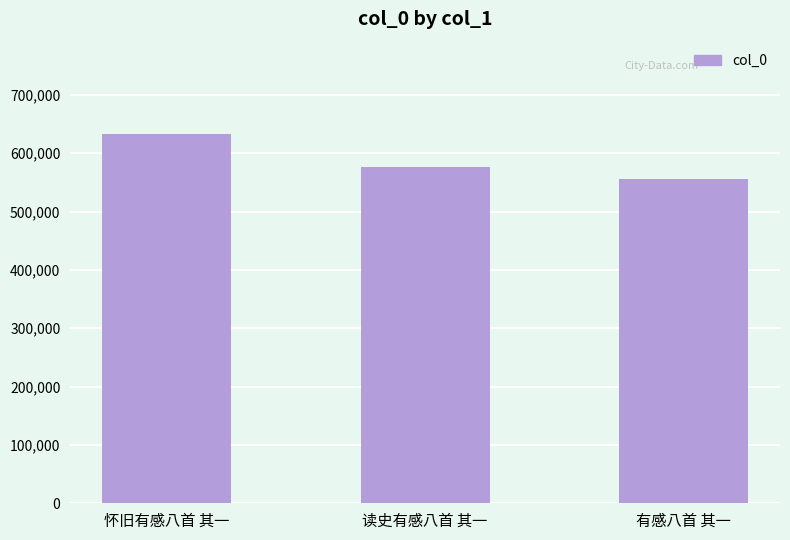

List the labels in order of value, largest first.

怀旧有感八首 其一, 读史有感八首 其一, 有感八首 其一